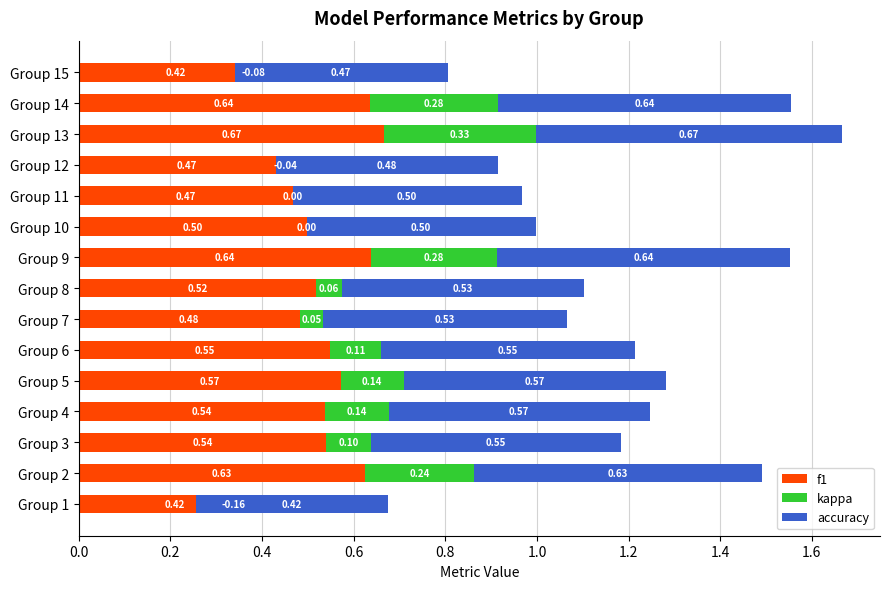

How many values in the kappa series are below 0?

3